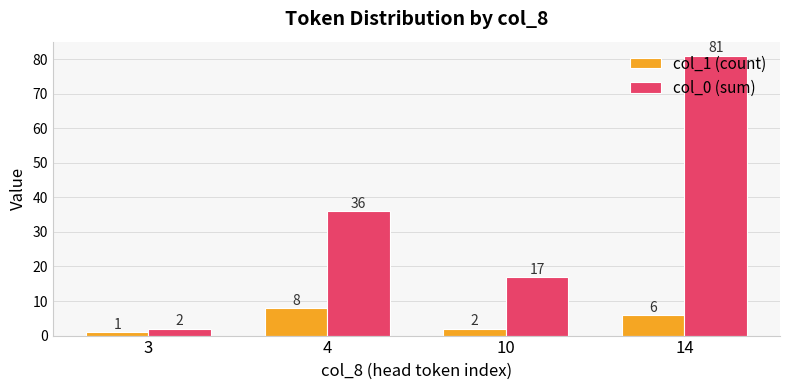

Rank the series by their average value, from lowest to highest.

col_1 (count), col_0 (sum)